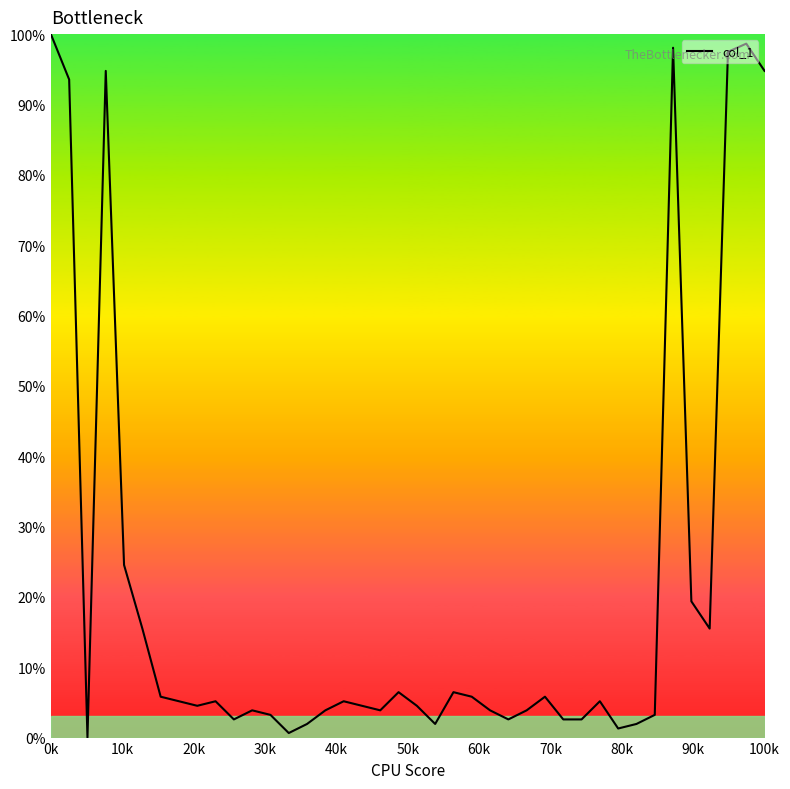

How many lines are shown in the chart?

1